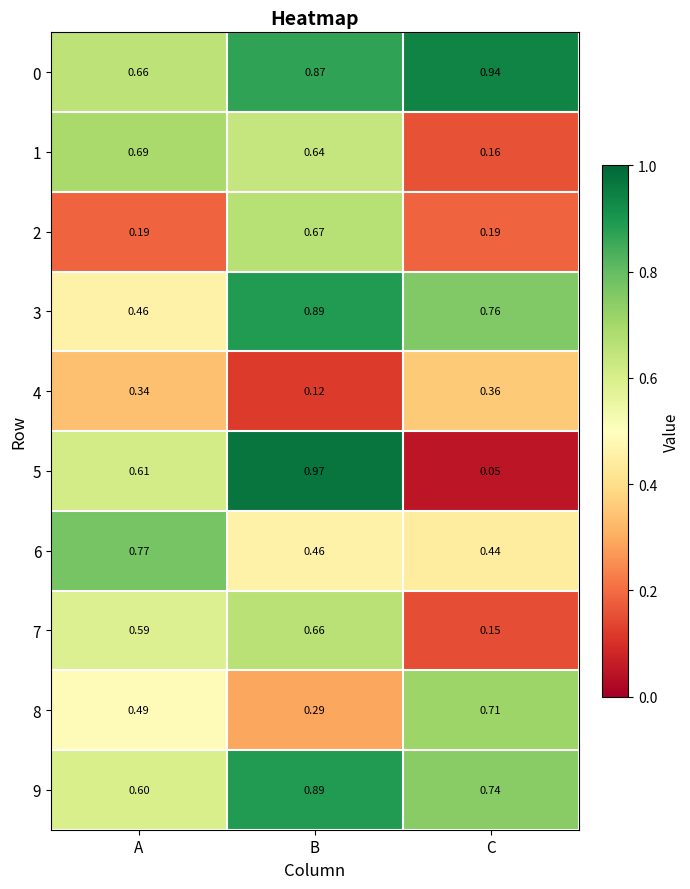

Which category has the highest value across all series?

B